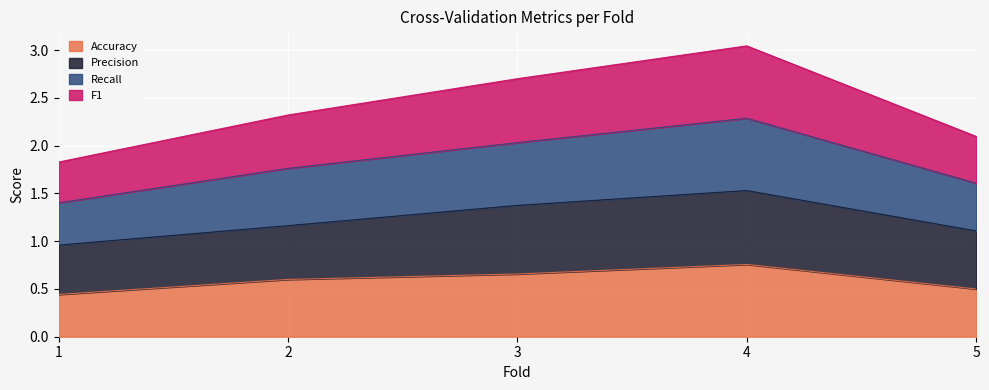

Does the chart display data point markers on the line(s)?

No